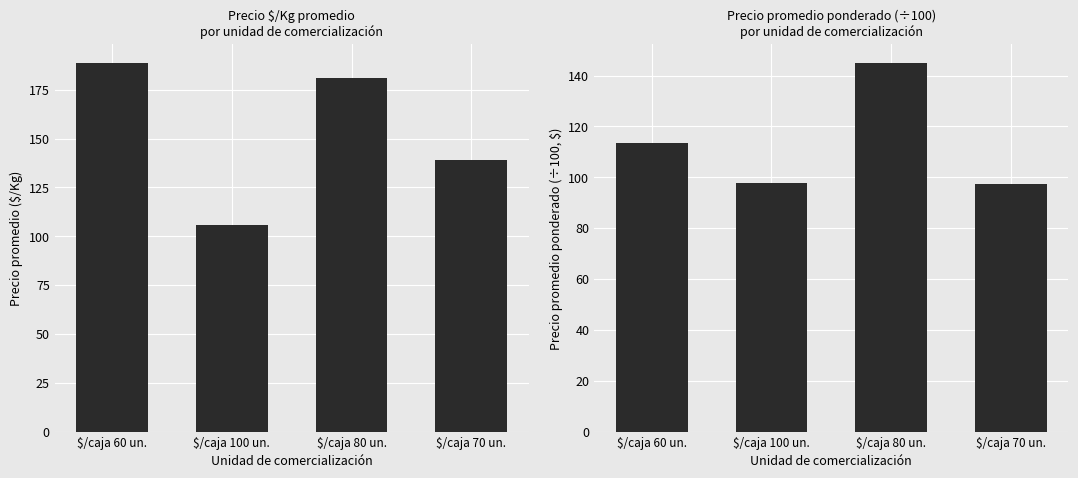

Which label corresponds to the largest value in the chart?

$/caja 60 un.